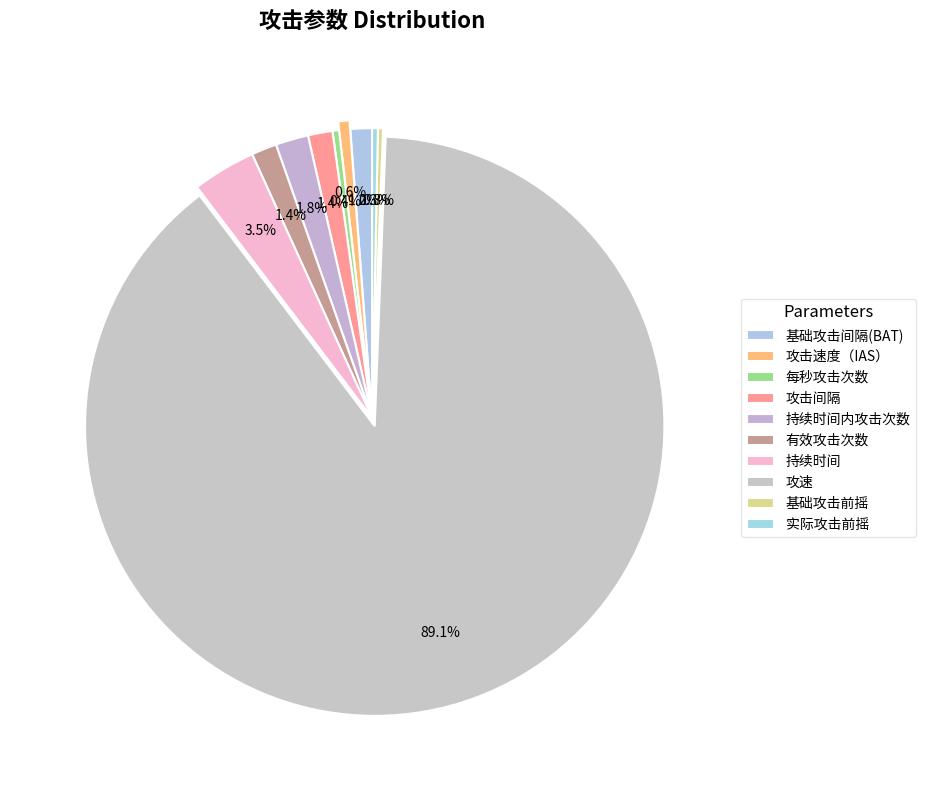

Which slice represents more than half of the pie?

攻速